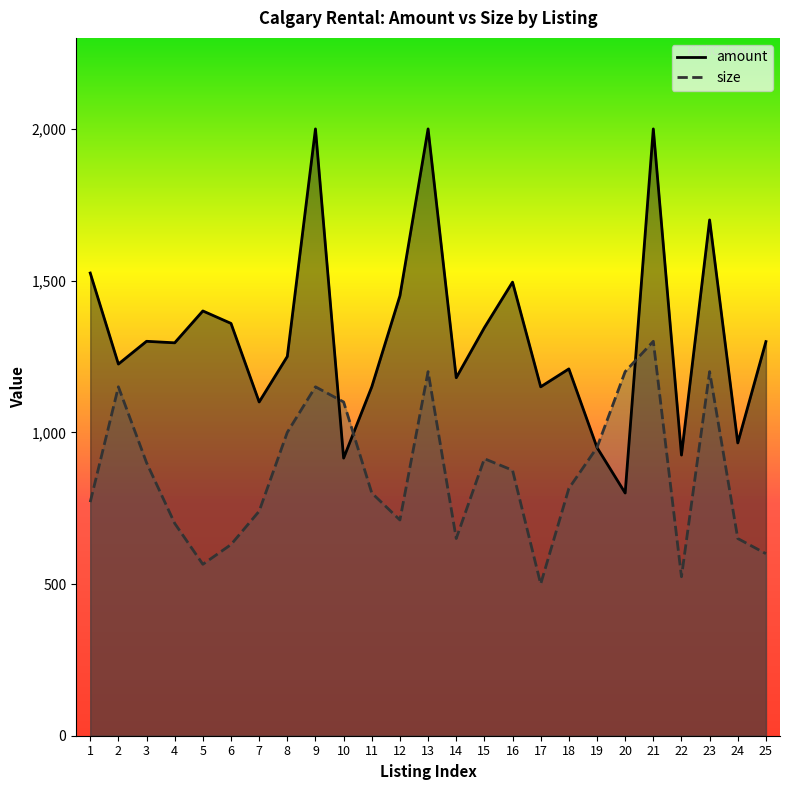

Which series has the largest total across all categories?

amount